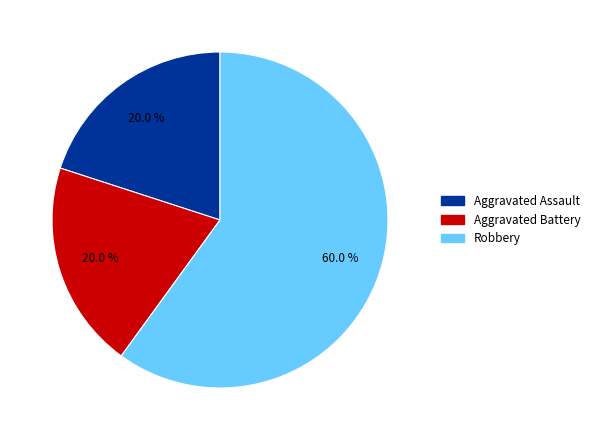

How many segments does this pie chart have?

3